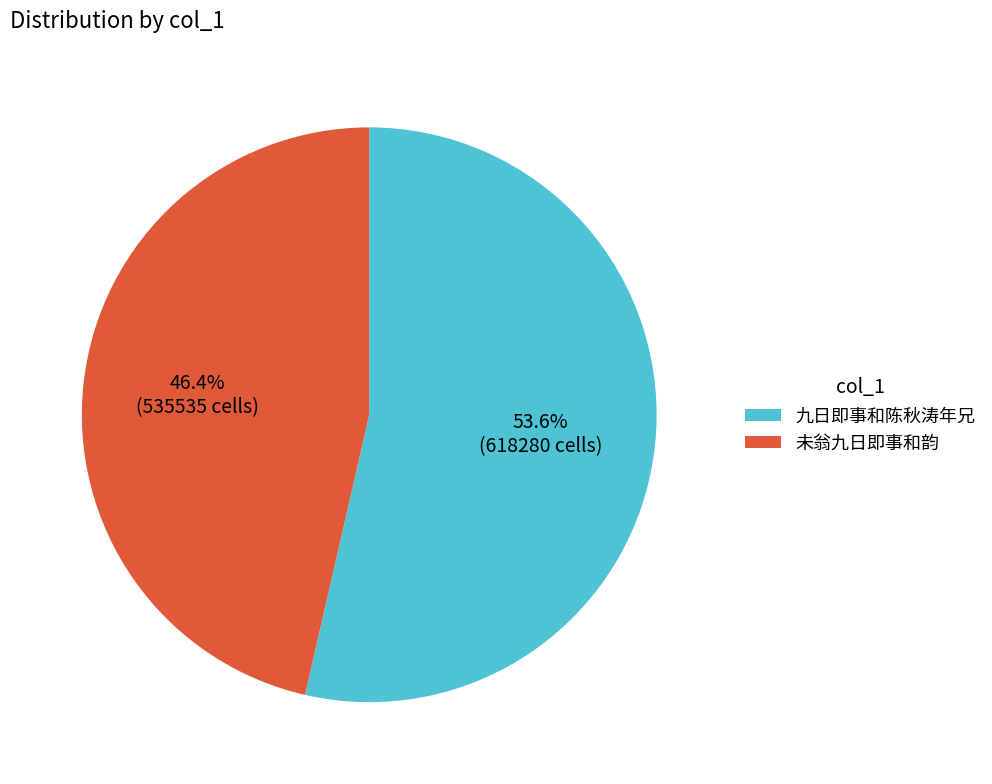

Is the sum of 九日即事和陈秋涛年兄 and 未翁九日即事和韵 greater than half?

Yes